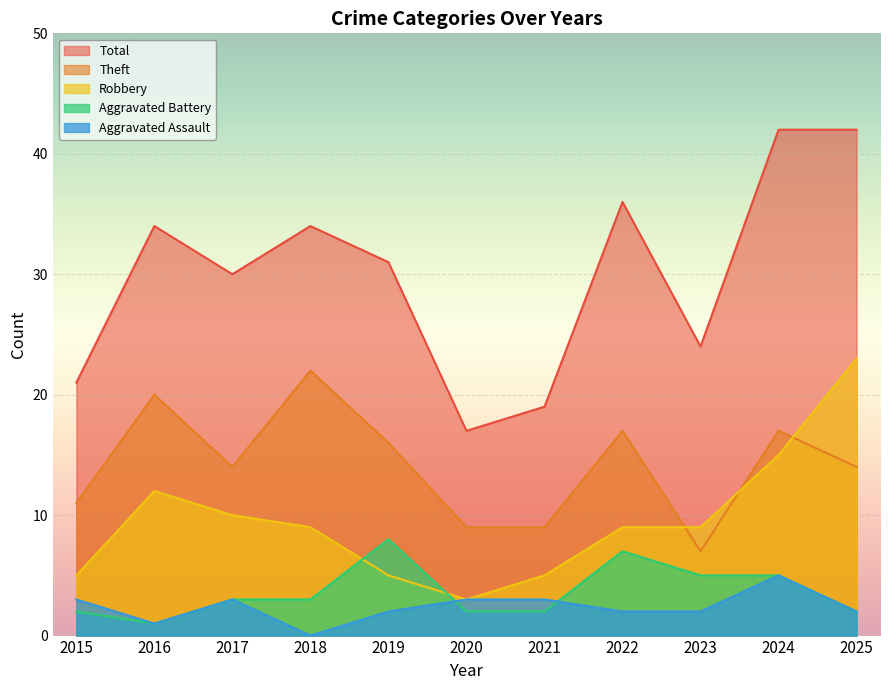

True or false: Robbery and Aggravated Assault intersect in this chart.

False